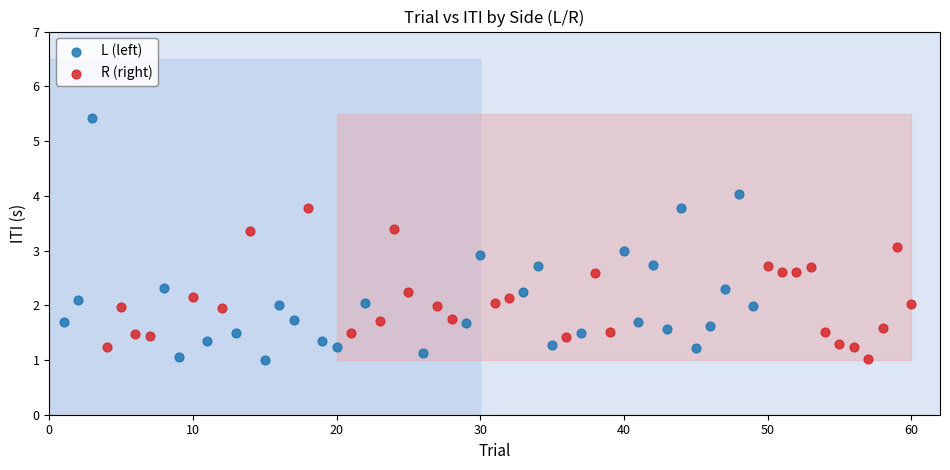

Which series has the largest Y range (max minus min)?

L (left)